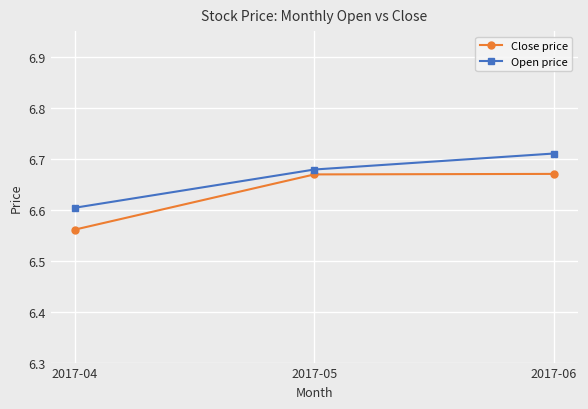

What are all the series names shown in the legend?

Close price, Open price